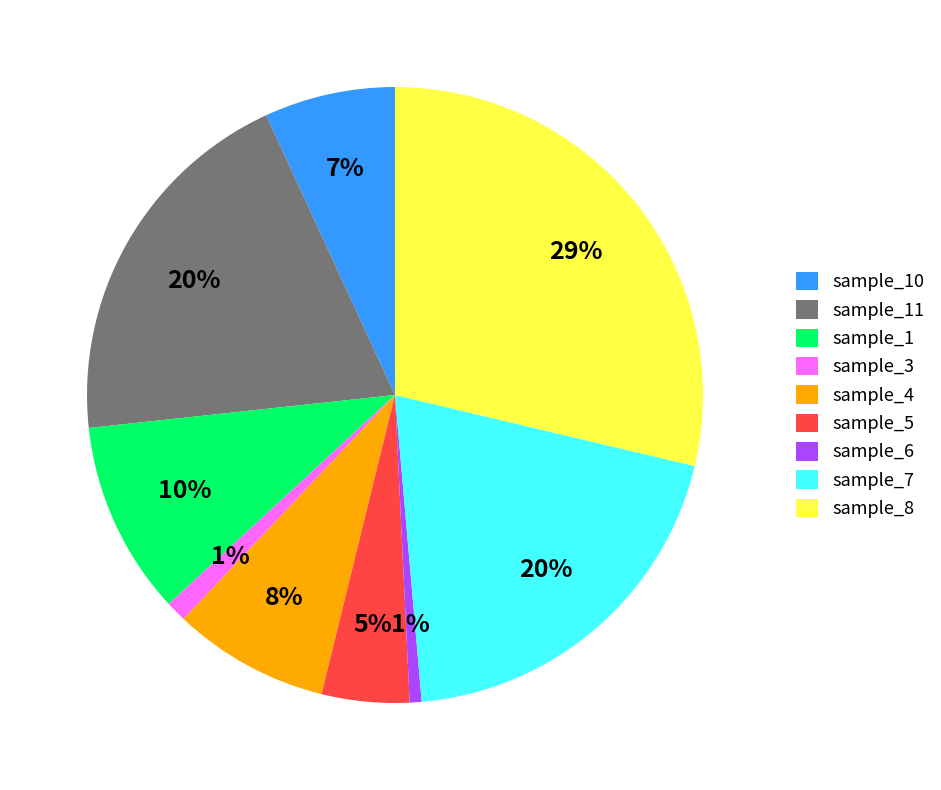

What is the largest slice in the pie chart?

sample_8